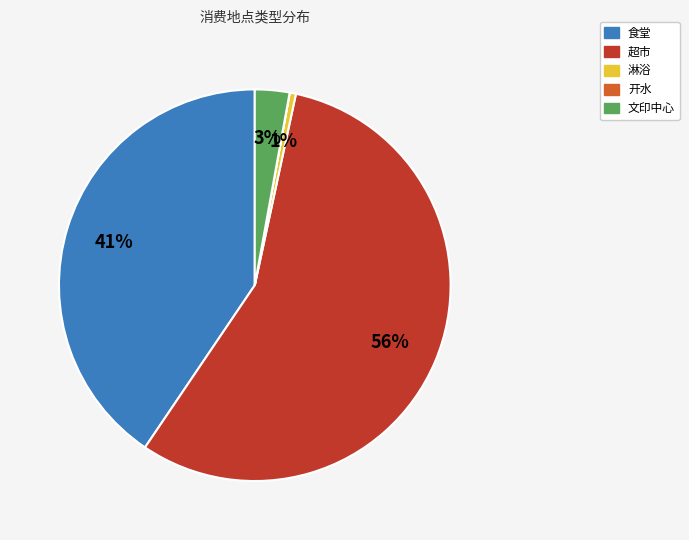

What is the largest slice in the pie chart?

超市